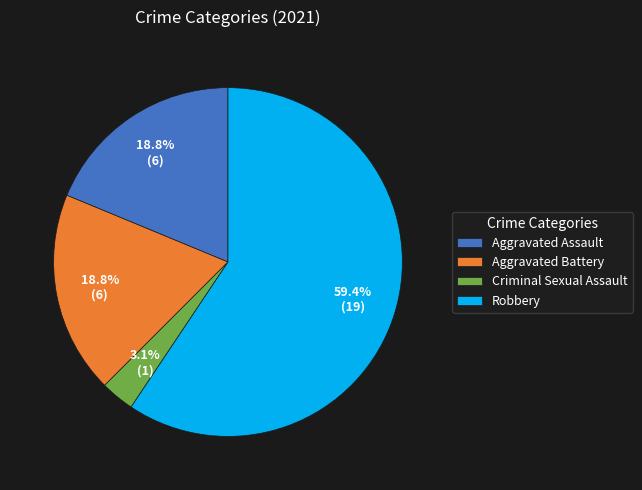

How many segments does this pie chart have?

4